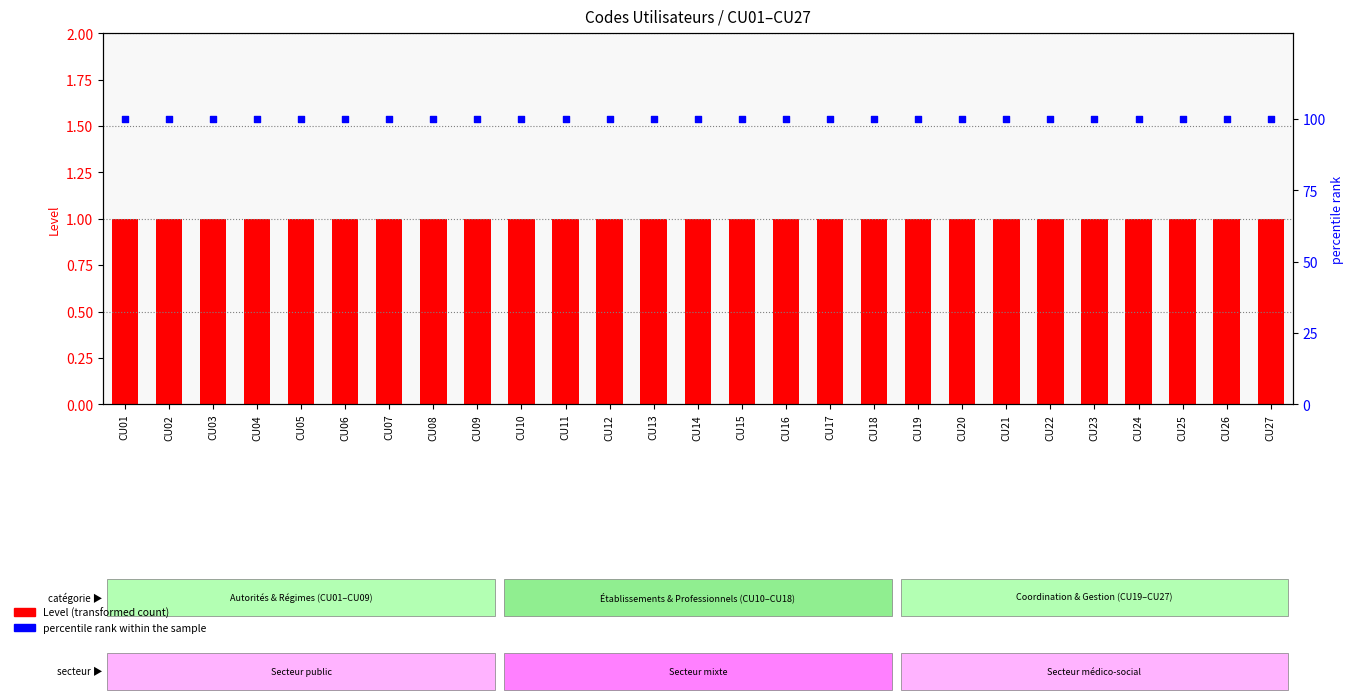

Is the value of Level (count) at CU10 greater than the value of percentile rank within sample at CU23?

No